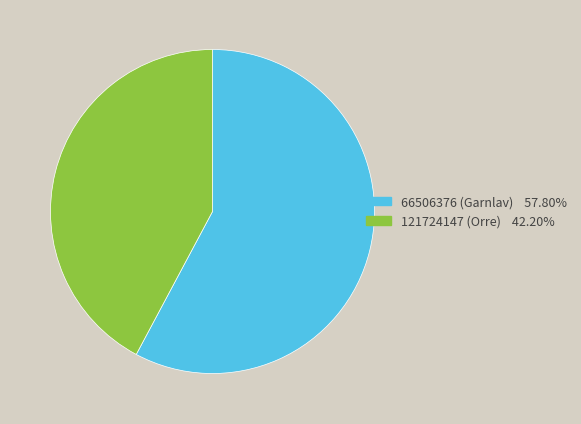

Approximately how many times larger is the value at 66506376 compared to 121724147?

1.4